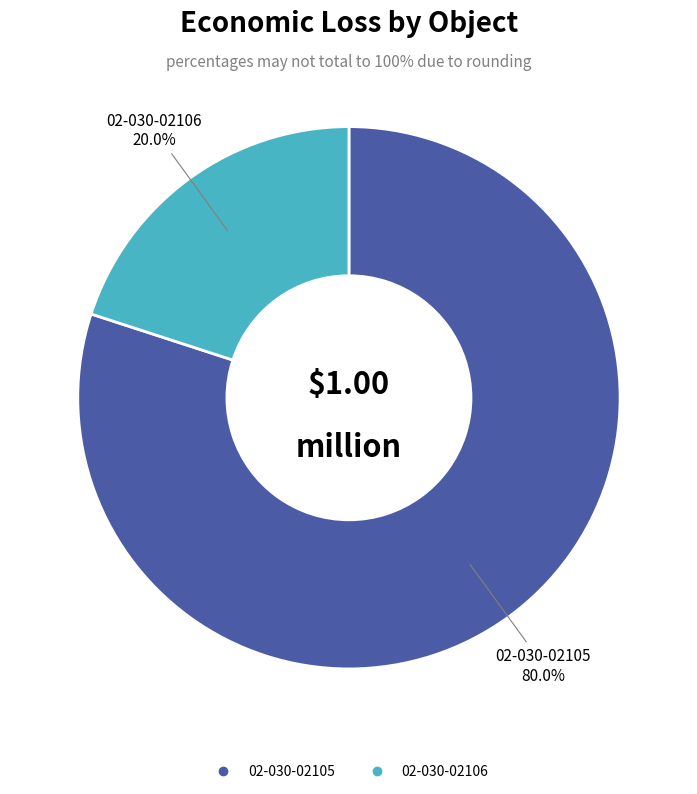

What is the majority slice?

02-030-02105